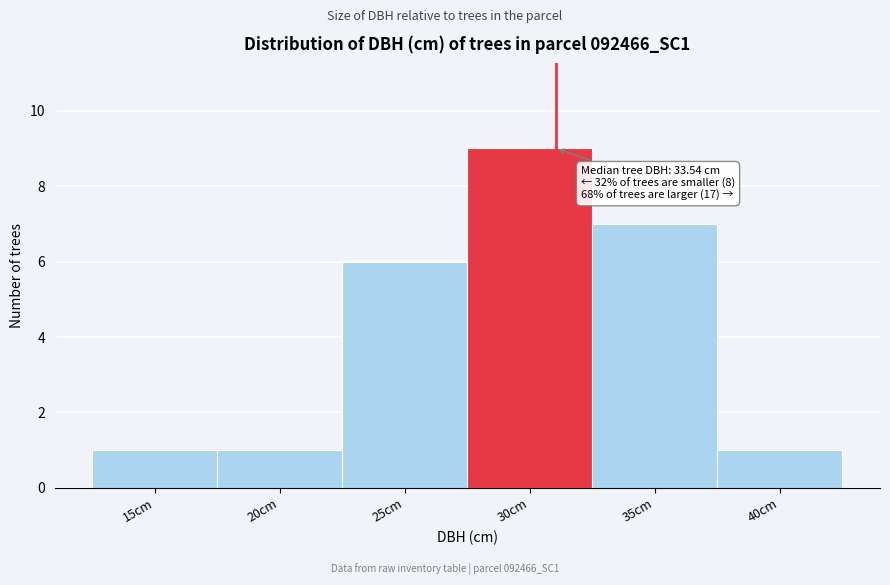

Reading left to right, extract all data points from this chart.

15cm=1	20cm=1	25cm=6	30cm=9	35cm=7	40cm=1